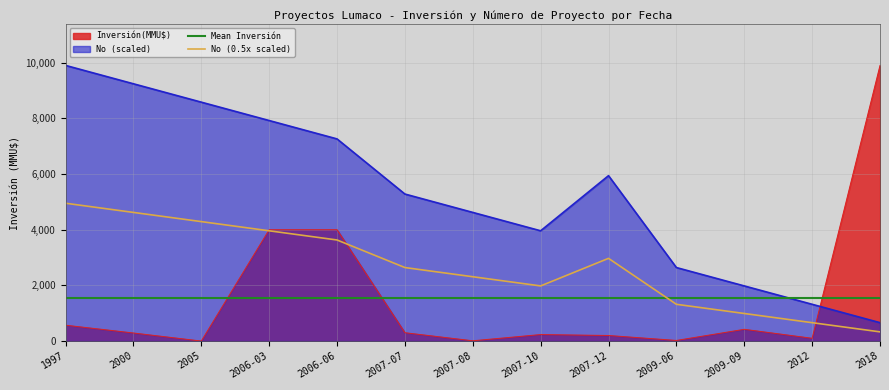

How many intersections are there between No and Inversión(MMU$)?

1